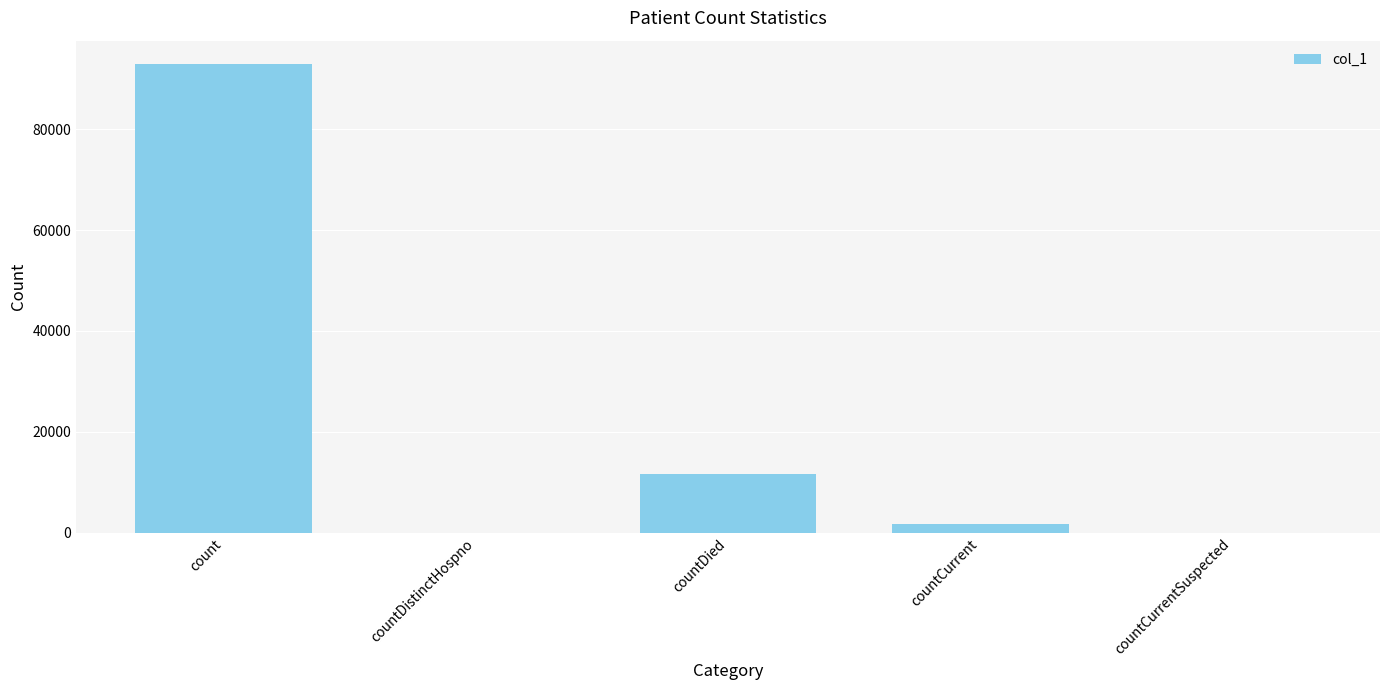

What is the sum of all values?

106303